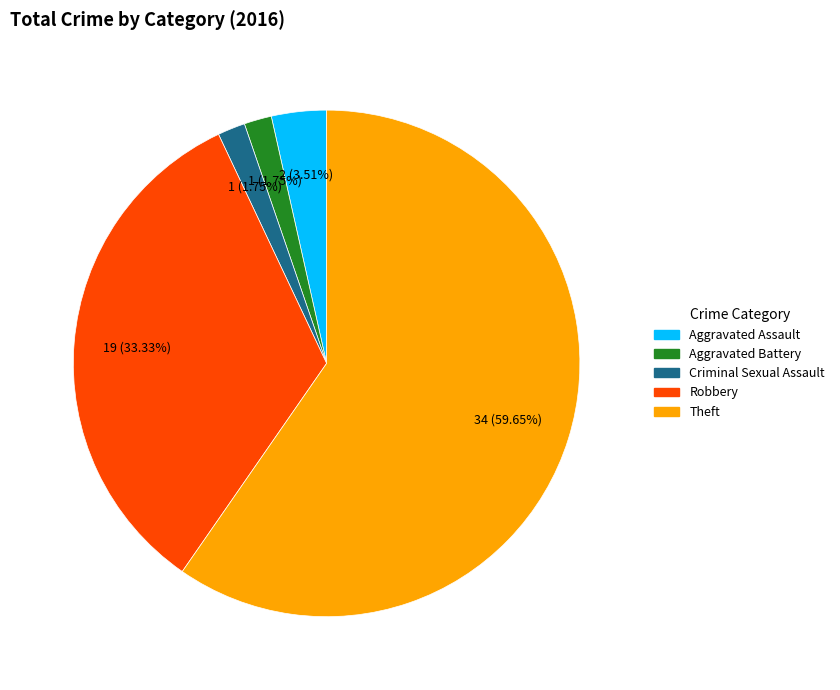

To the nearest percent, what is the difference between the Aggravated Battery and Aggravated Assault slice percentages?

2%